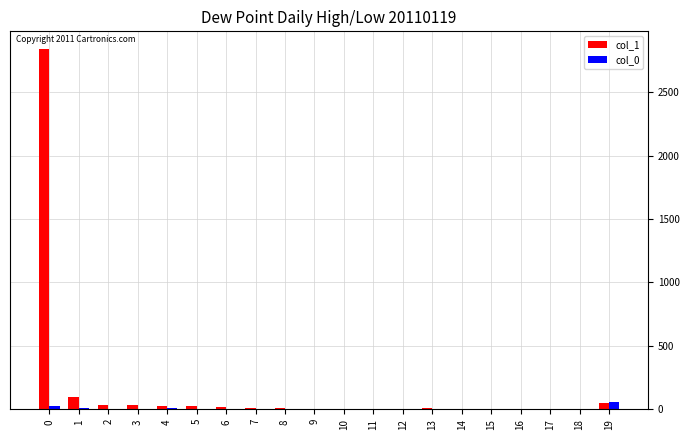

What is the greatest value displayed?

2838